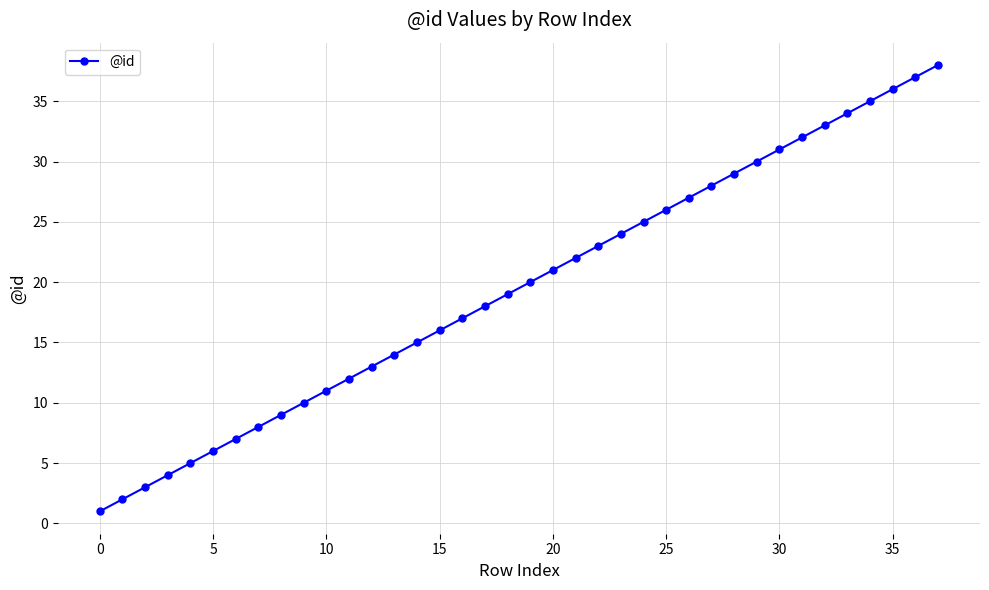

True or false: the data has more than 2 interior local peaks.

False